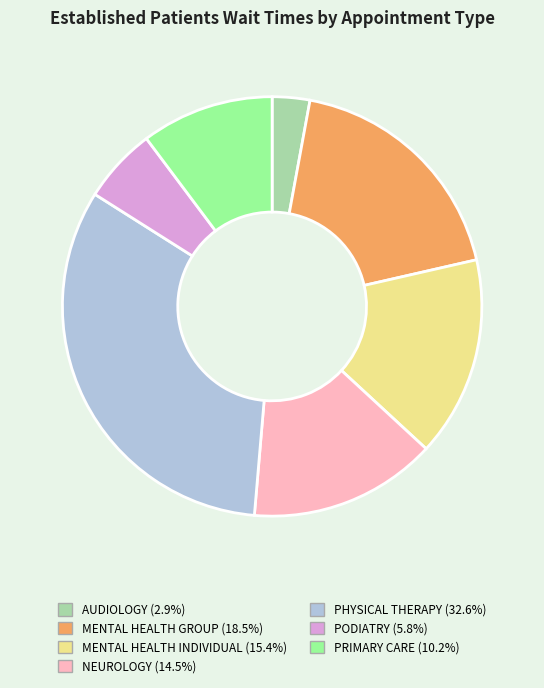

Does PHYSICAL THERAPY (32.6%) account for over 50% of the chart?

No